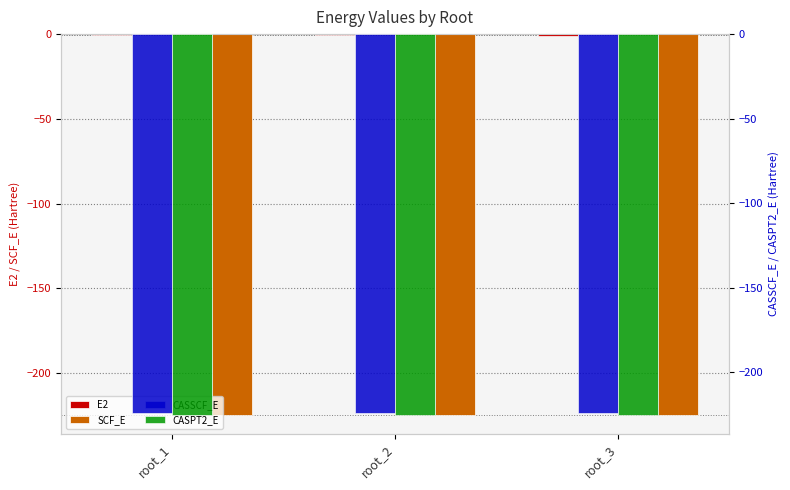

At which category is the sum across all series the highest?

root_1